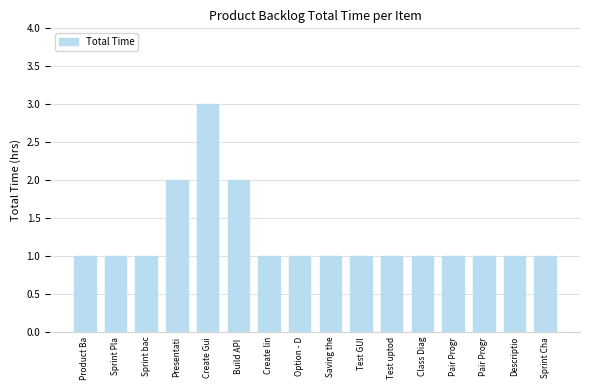

True or false: the data shows 1 at Pair Progr.

True